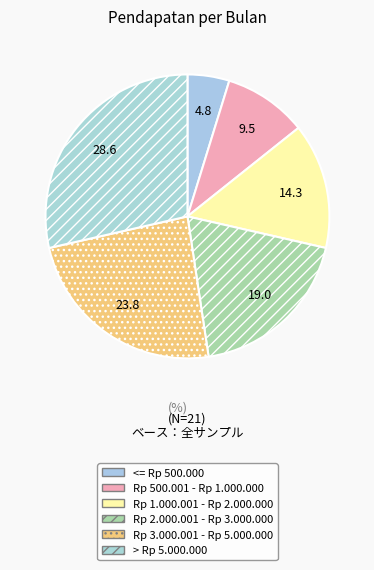

Rank the categories by value from lowest to highest.

<= Rp 500.000, Rp 500.001 - Rp 1.000.000, Rp 1.000.001 - Rp 2.000.000, Rp 2.000.001 - Rp 3.000.000, Rp 3.000.001 - Rp 5.000.000, > Rp 5.000.000